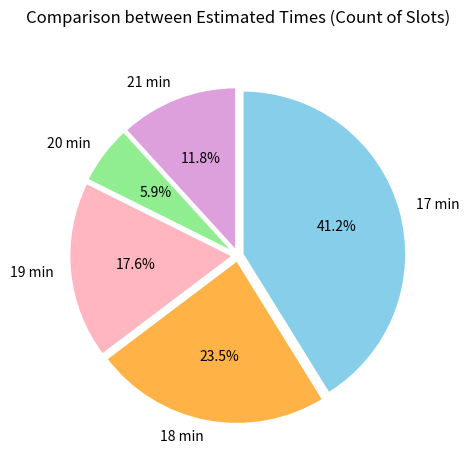

Which slice is the largest?

17 min